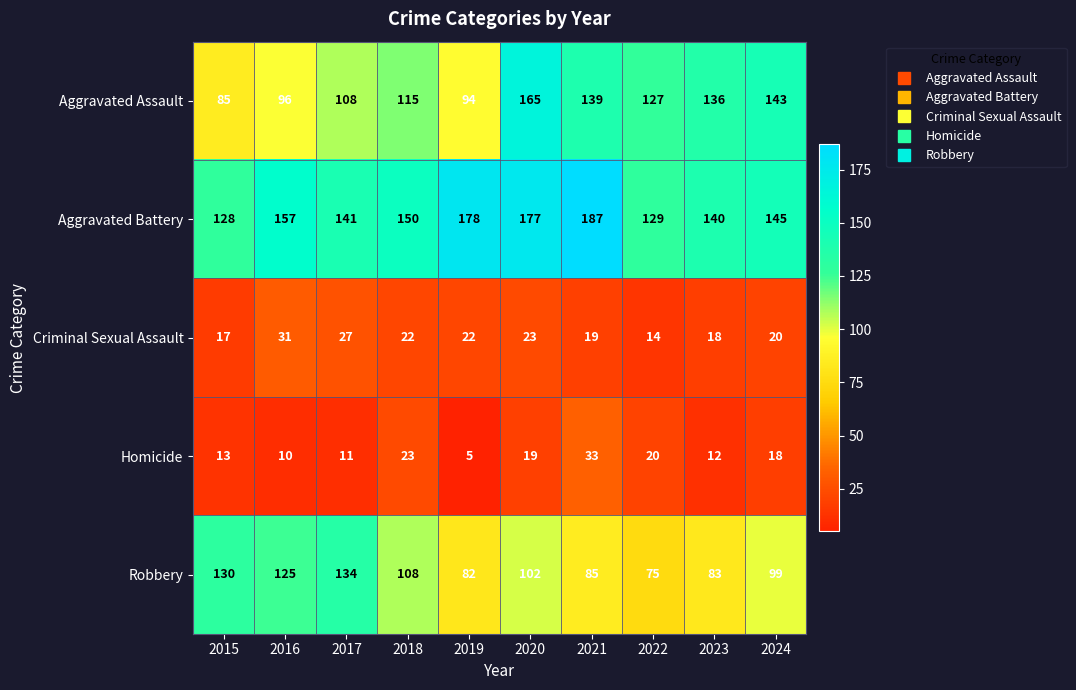

Which series has the largest total across all categories?

Aggravated Battery